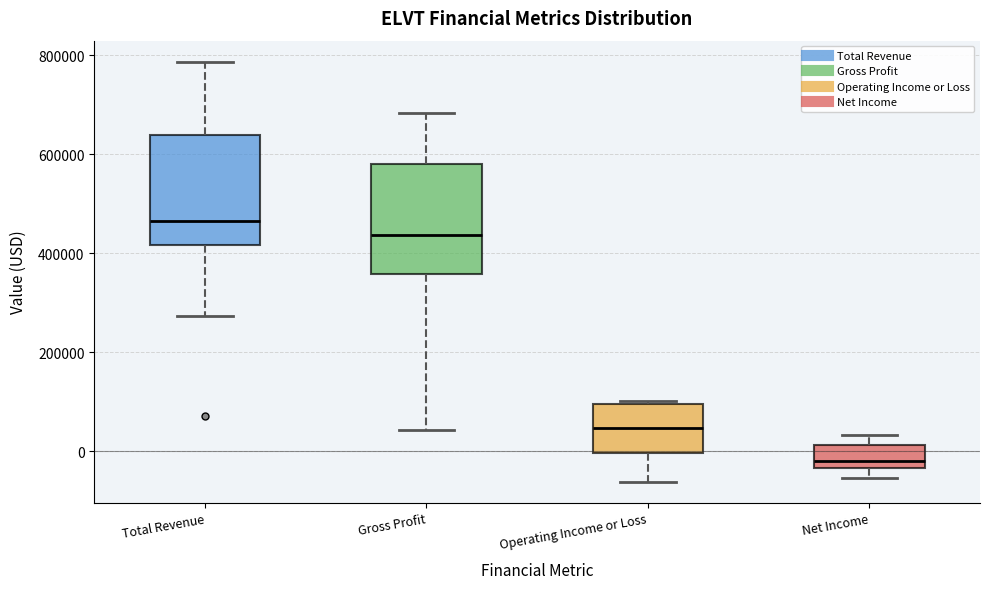

Reading left to right, read every box against the y-axis: the position of its median line, the range the box covers, and the ends of its whiskers. The values are not printed on the chart, so give them approximately, as read against the axis.

Total Revenue: median 460000, box 420000 to 640000, whiskers 280000 to 780000
Gross Profit: median 440000, box 360000 to 580000, whiskers 40000 to 680000
Operating Income or Loss: median 40000, box 0 to 100000, whiskers -60000 to 100000
Net Income: median -20000, box -40000 to 20000, whiskers -60000 to 40000